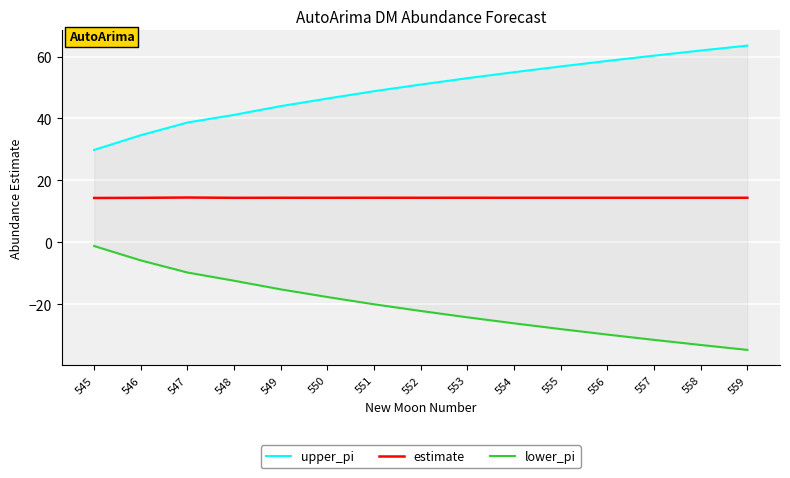

True or false: estimate and upper_pi intersect in this chart.

False